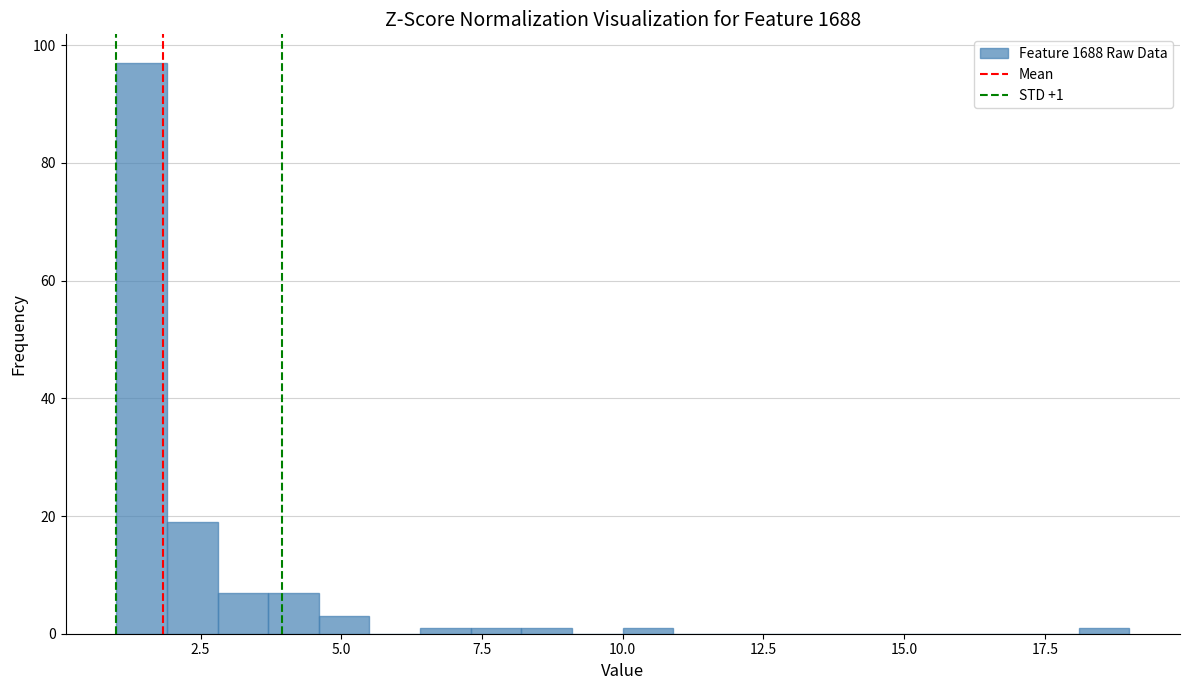

Around what value on the x-axis is the tallest bar? Give the approximate position of its centre, as read against the axis.

1.5